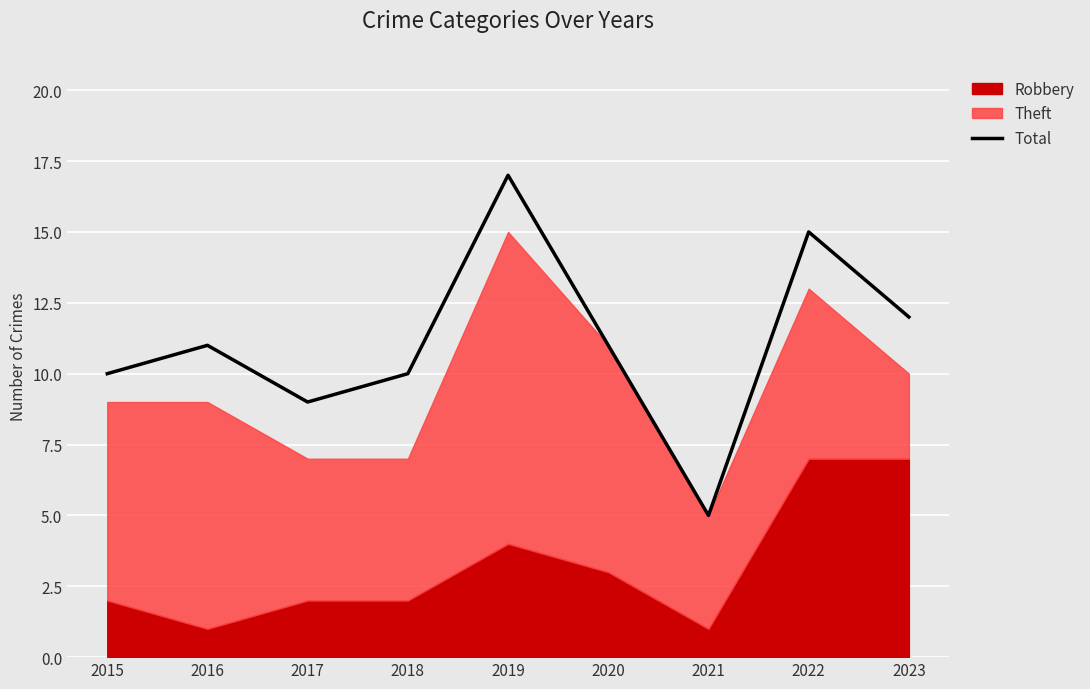

True or false: there are more than 2 points higher than both neighbors.

True